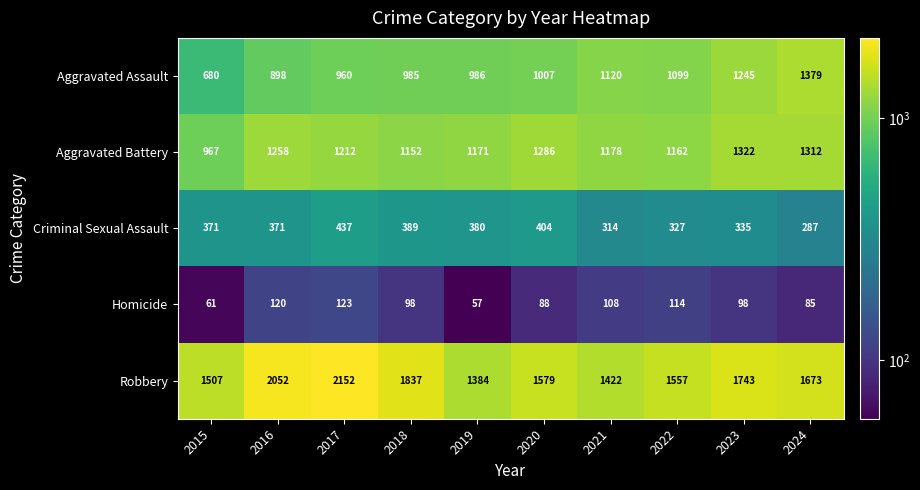

What is the spread (max minus min) of values at 2018?

1739